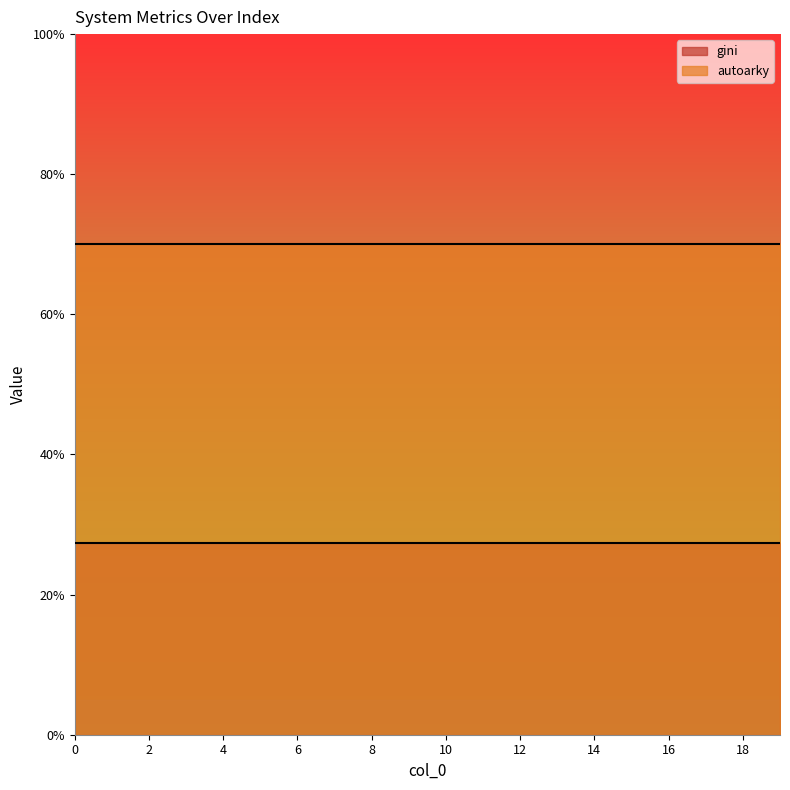

What are all the series names shown in the legend?

gini, autoarky